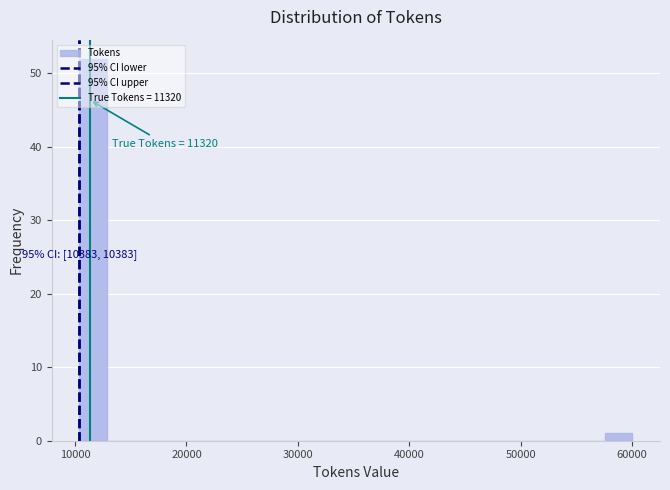

Around what value on the x-axis is the tallest bar? Give the approximate position of its centre, as read against the axis.

12000